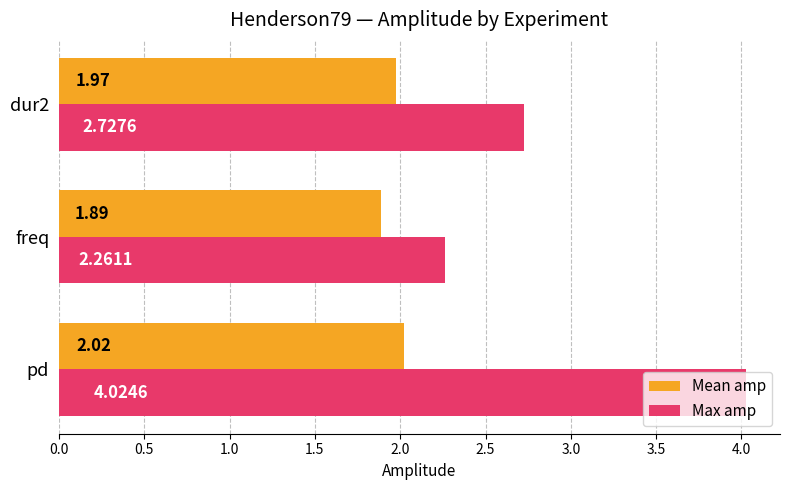

Which category has the lowest value in the Max amp series?

freq